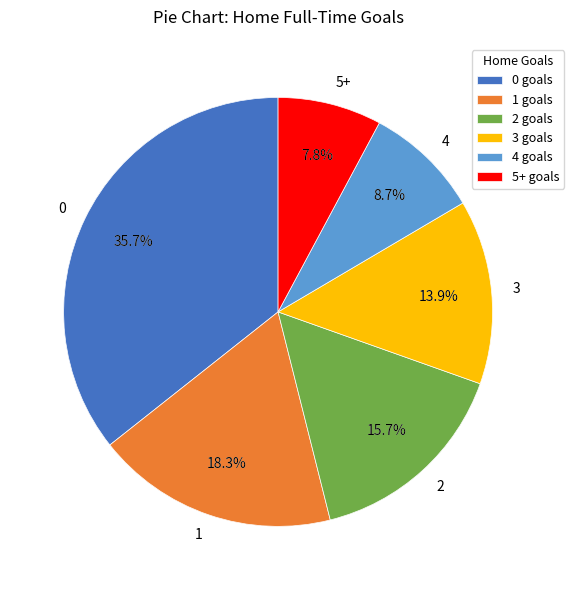

To the nearest percent, what is the combined percentage of 5+ and 0?

43%